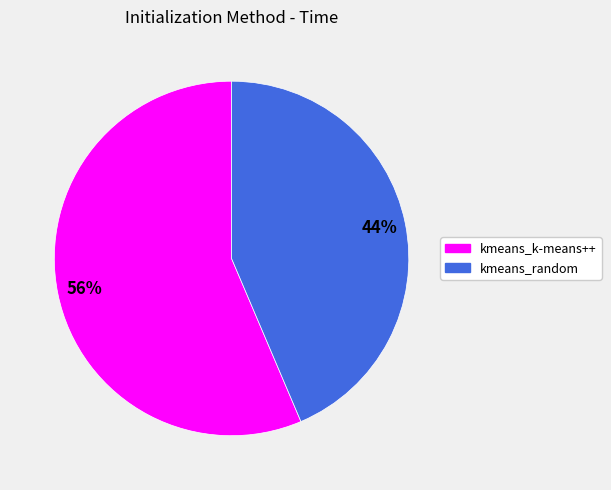

Which slice is the smallest?

kmeans_random